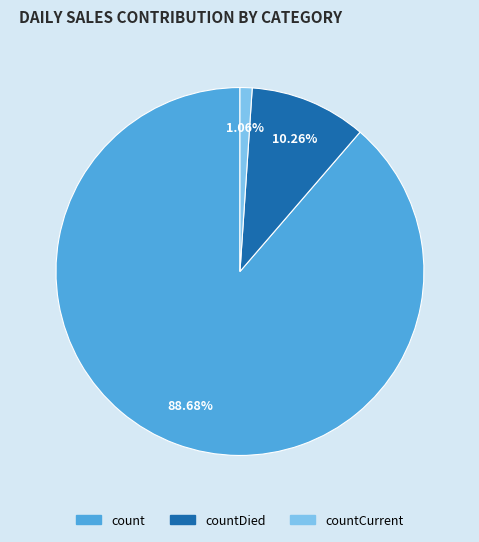

To the nearest percent, what is the average slice percentage?

33%